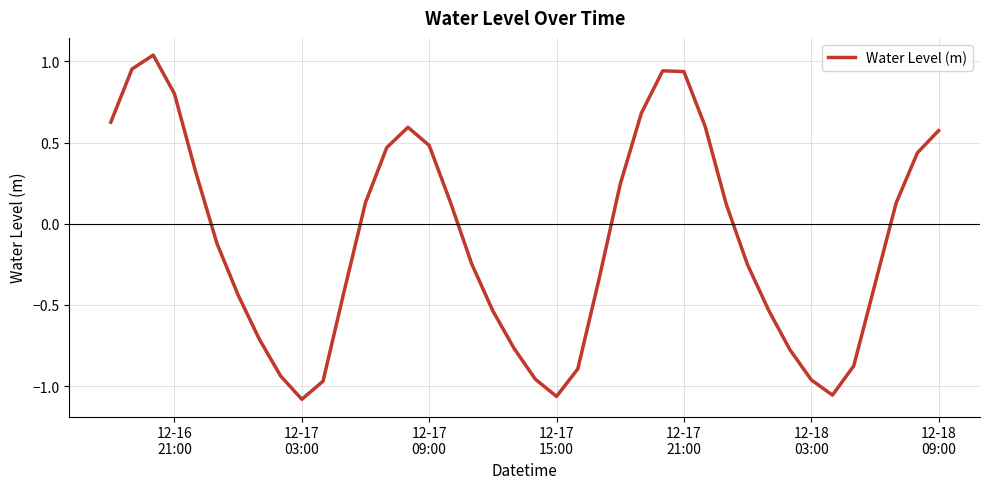

What is the difference between the maximum and minimum values?

2.1